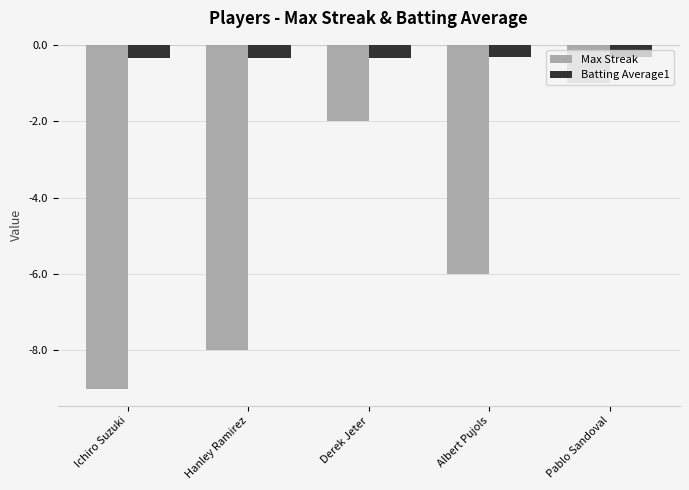

Rank the series by their maximum value, from highest to lowest.

Batting Average1, Max Streak